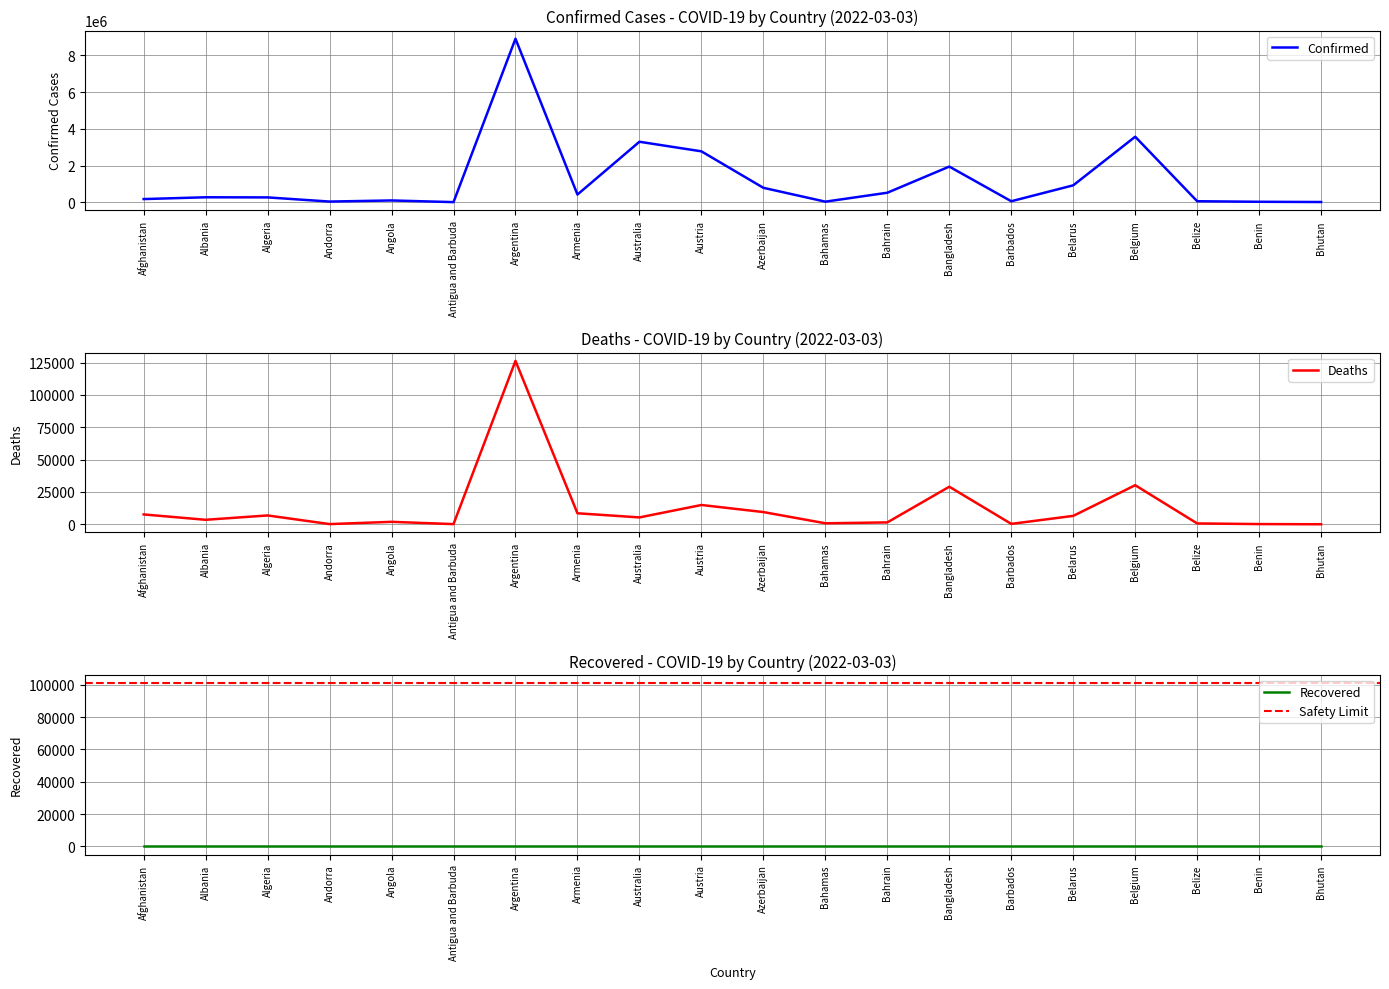

Read the Confirmed value at Belarus.

923432